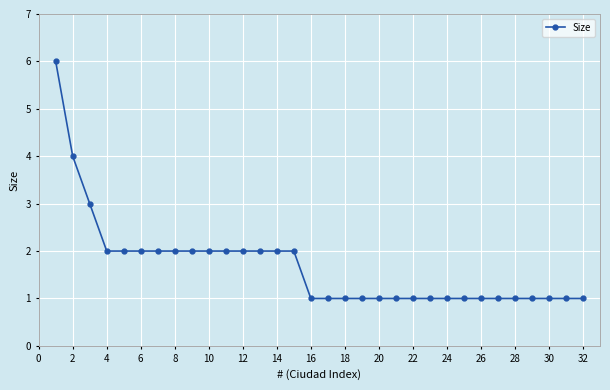

What is the maximum value shown in the chart?

6